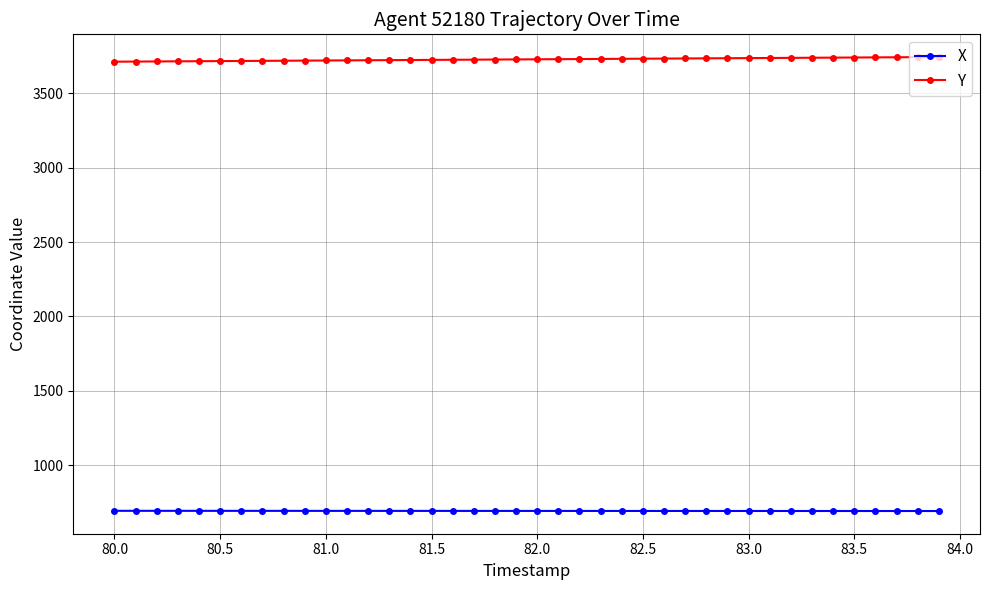

What is the value of the Y point at the 34th from the left?

3740.3